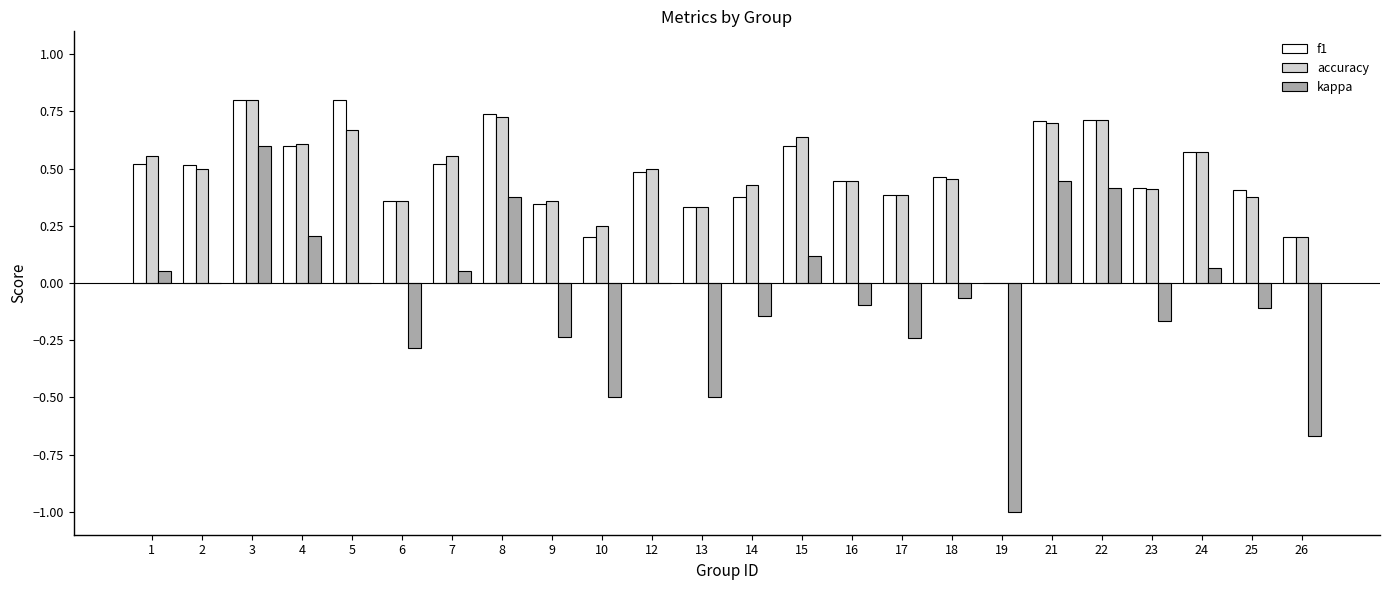

Is it true that accuracy equals 0.1 at 26?

False